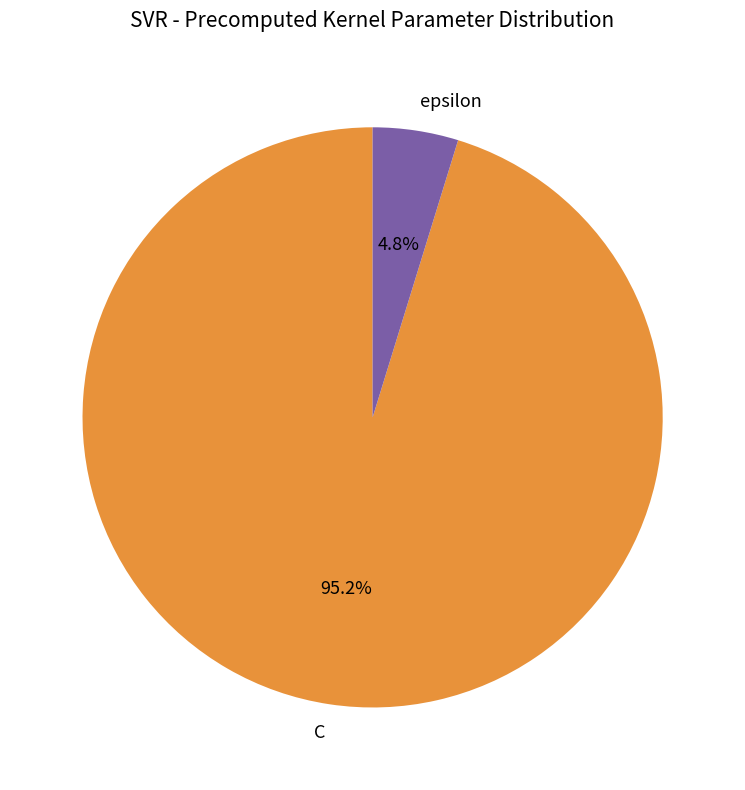

Count the number of slices in the pie.

2